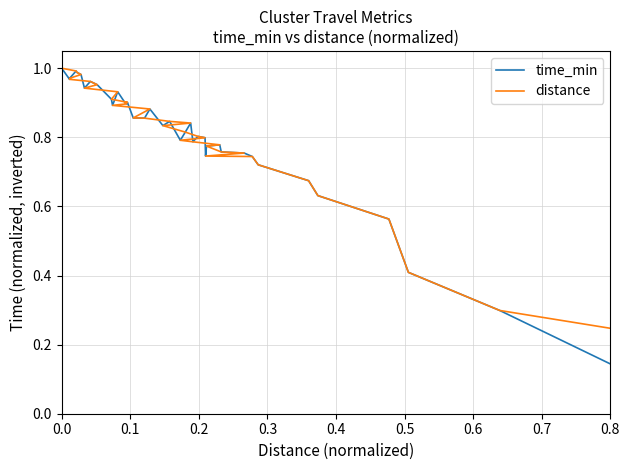

Rank the series by their maximum value, from lowest to highest.

time_min, distance